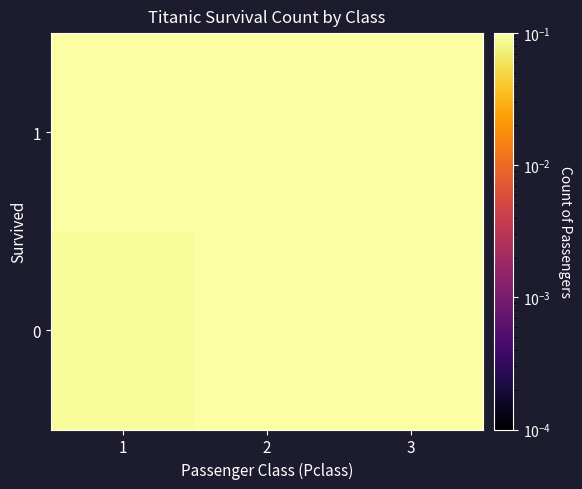

At how many categories does at least one series exceed 0?

3